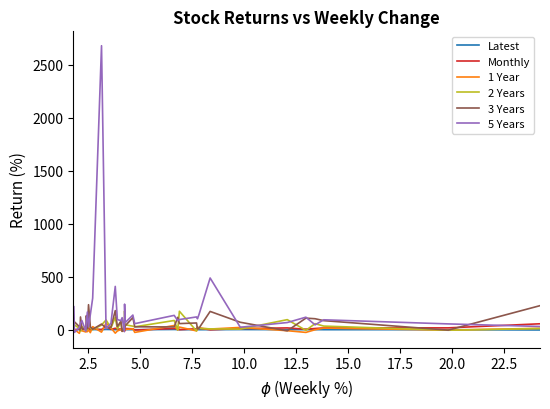

Which series has the widest spread of values?

5 Years